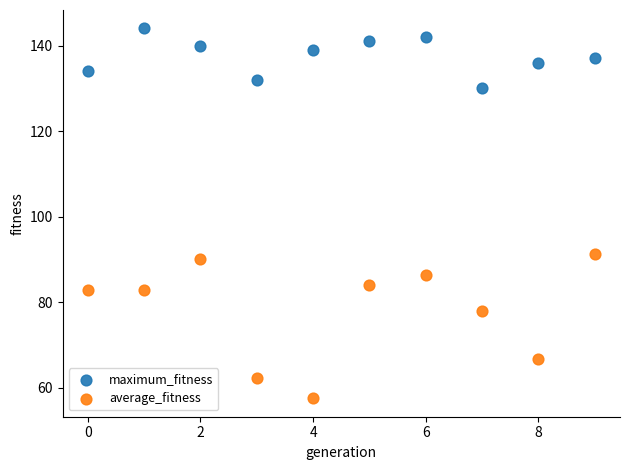

Across all series, what Y value is closest to 100?

91.2